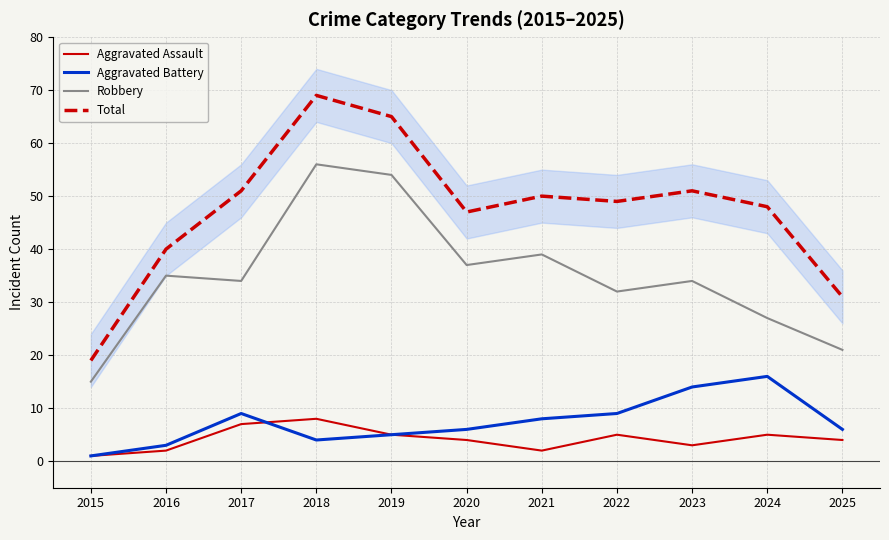

How many times do Aggravated Assault and Aggravated Battery cross each other?

1